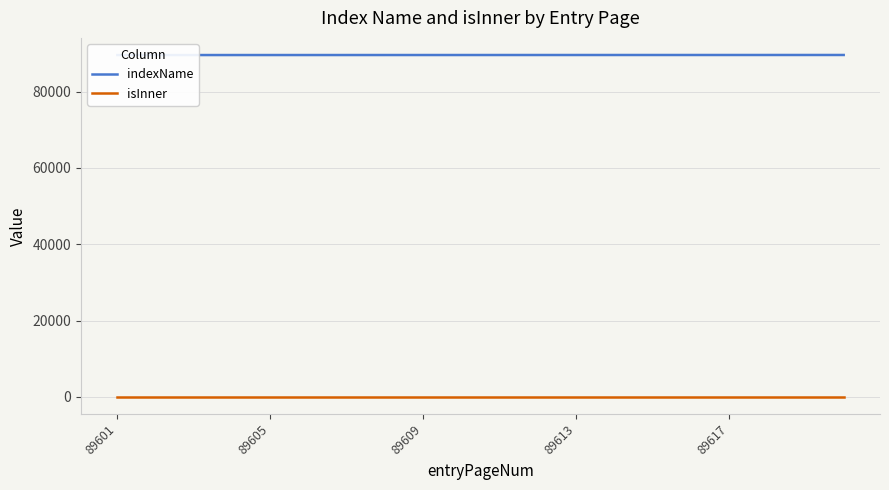

True or false: indexName has a value of 52117 at 7.

False